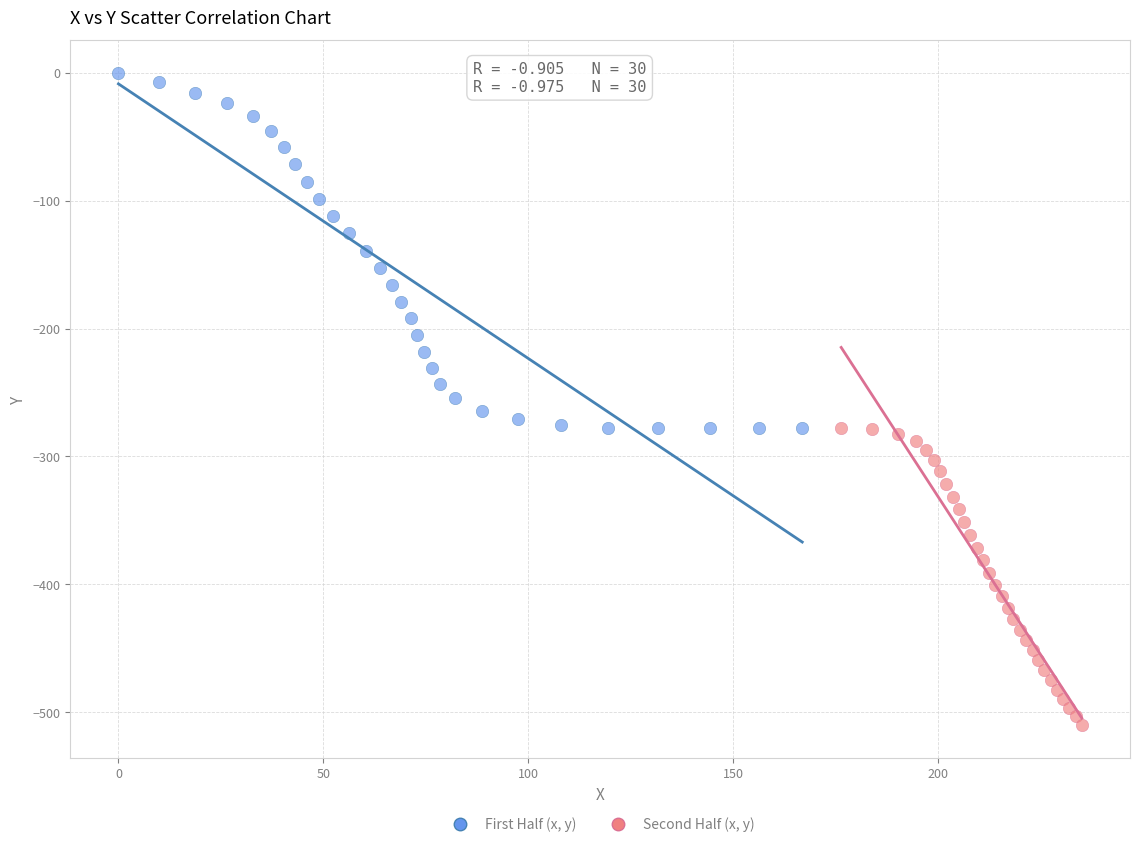

Which series reaches the minimum Y coordinate?

Second Half (x, y)